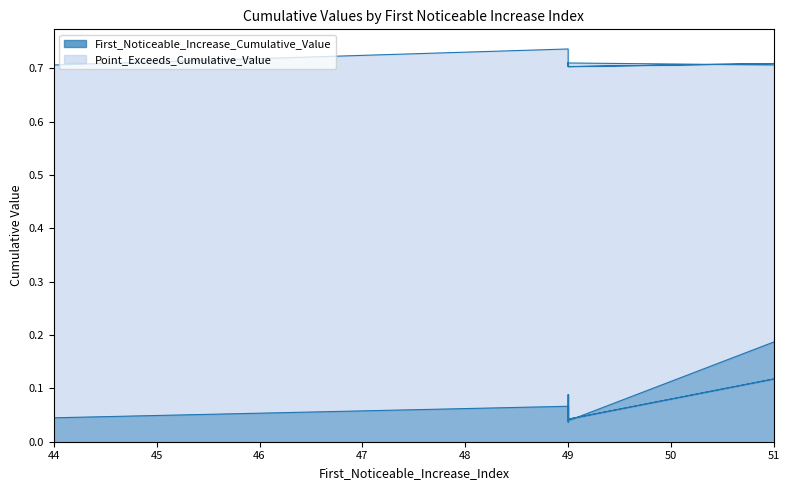

Count the First_Noticeable_Increase_Cumulative_Value values in the range 0 to 1.

10